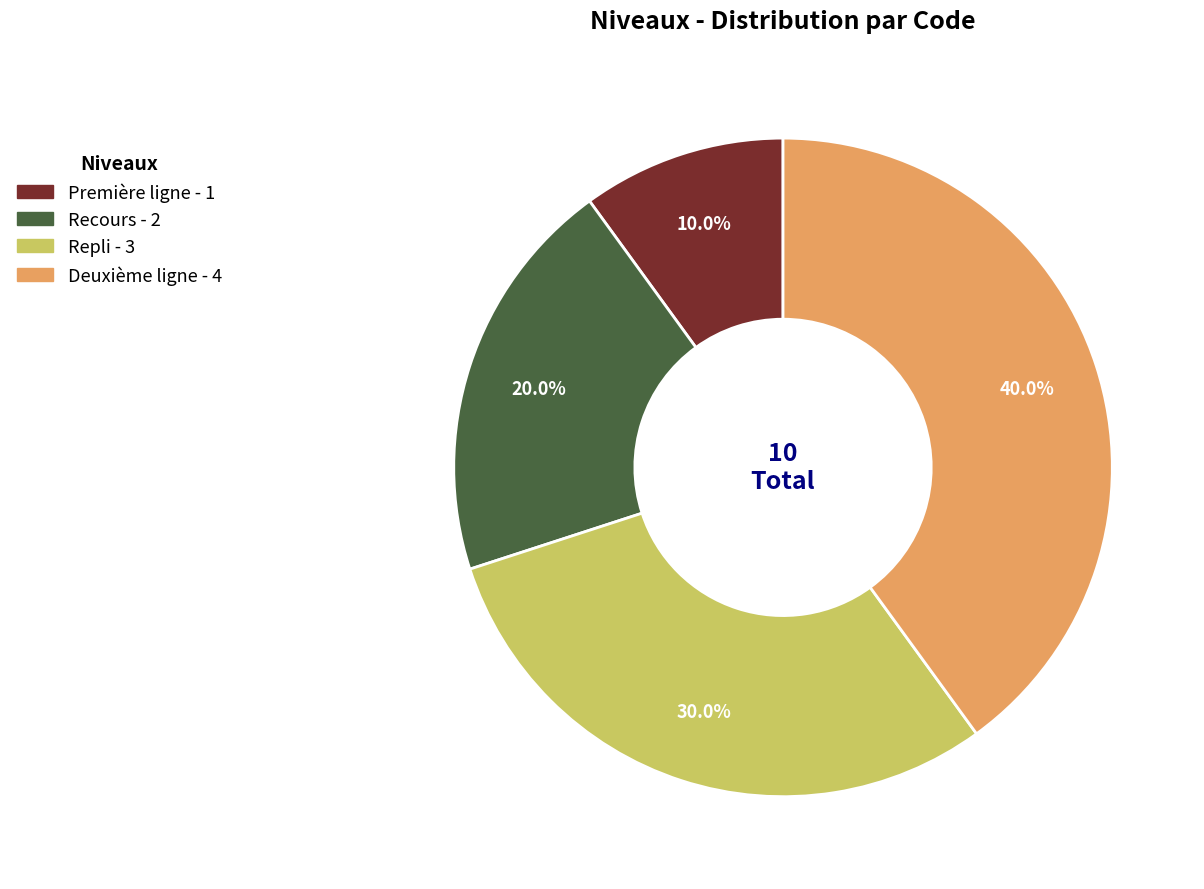

Which slice is the largest?

Deuxième ligne